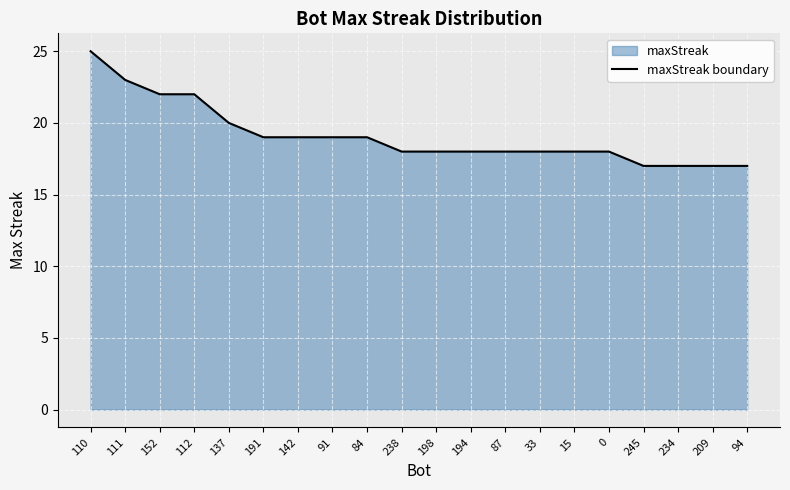

What is the difference between the maximum and minimum values?

8